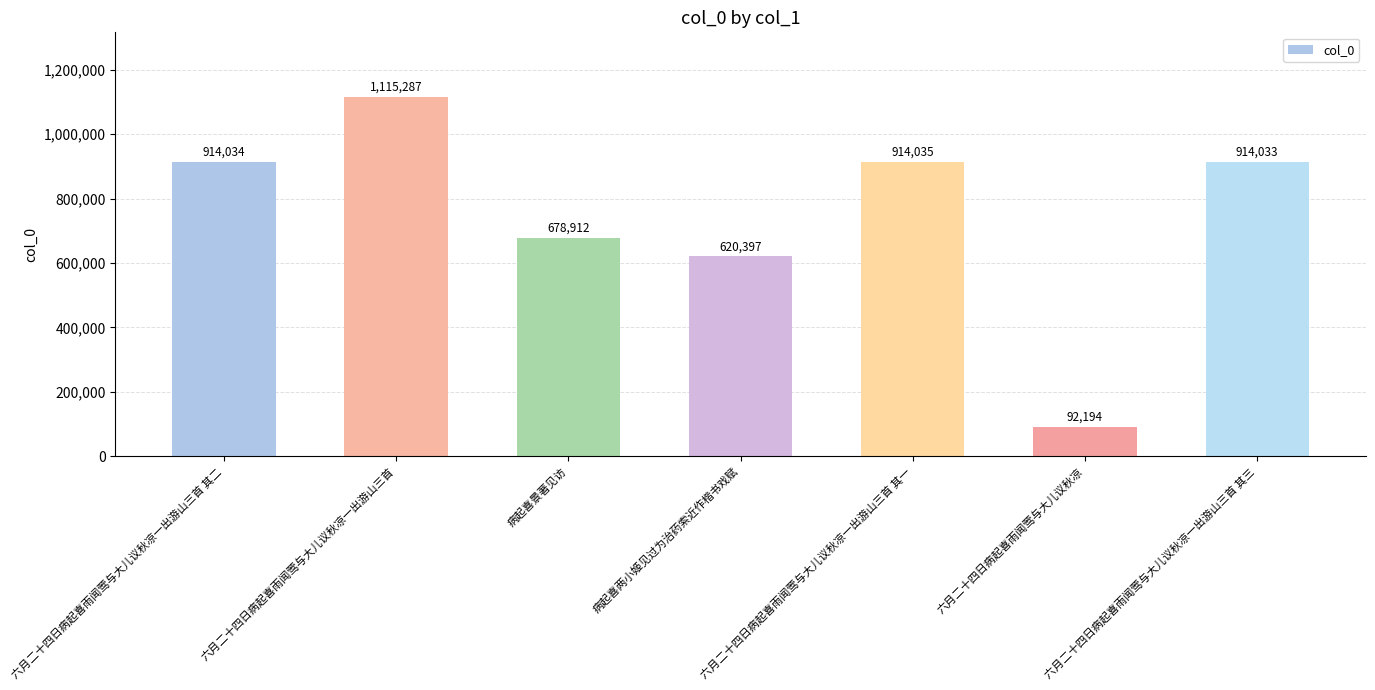

Are the bars horizontal?

No